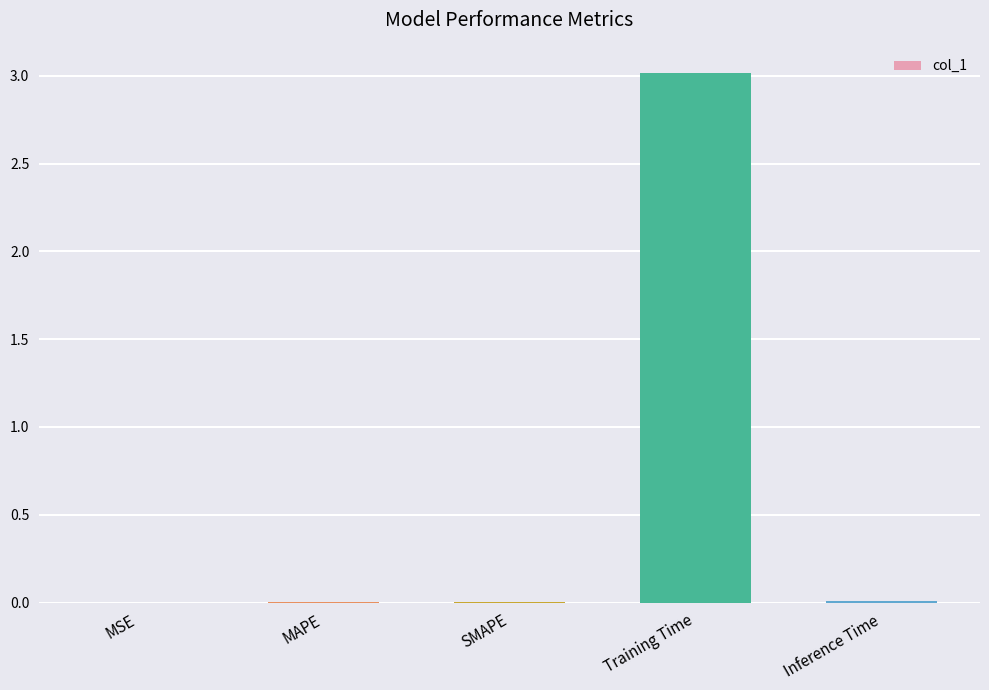

Which category has the highest value across all series?

Training Time